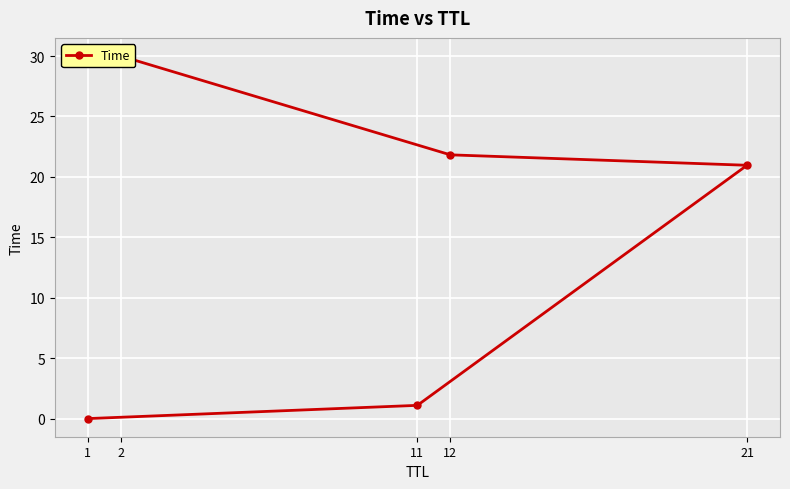

Approximately how many times larger is the value at 12 compared to 2?

0.7